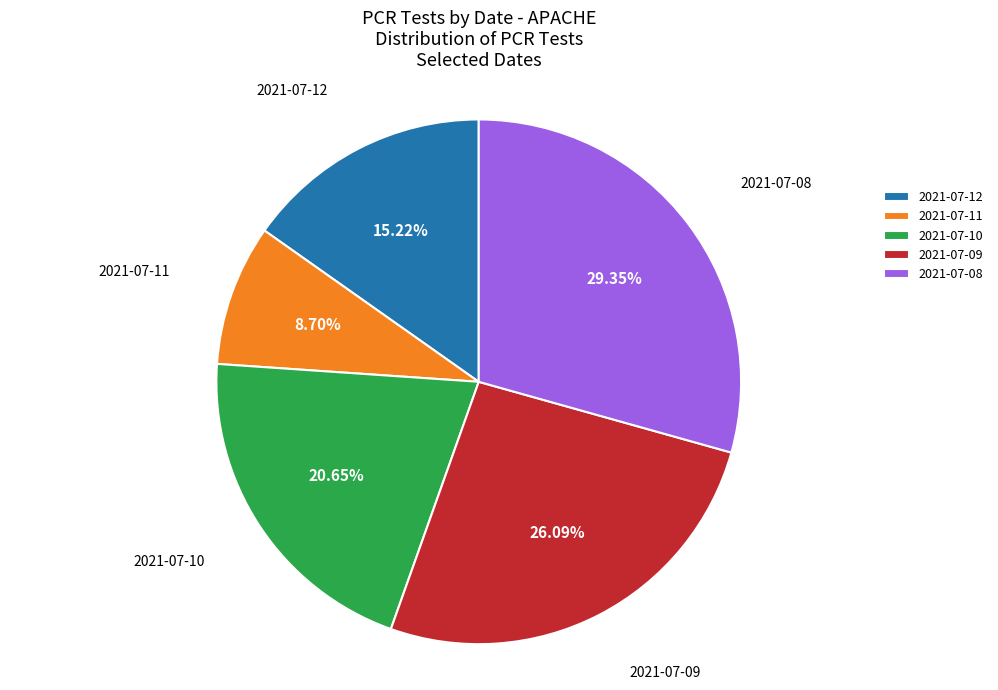

Is there any slice that represents more than half of the pie?

No